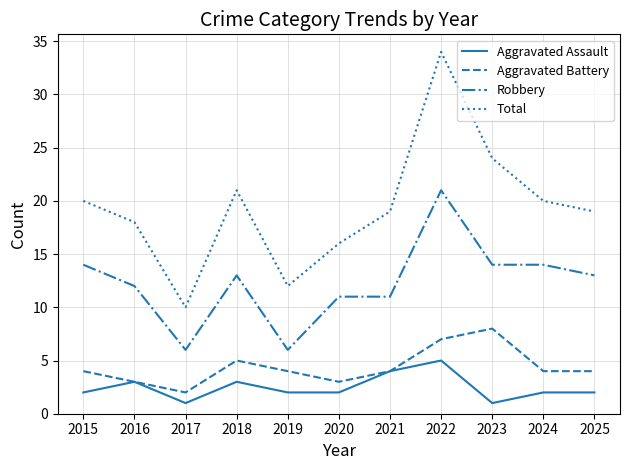

Which series has the largest range (max minus min)?

Total